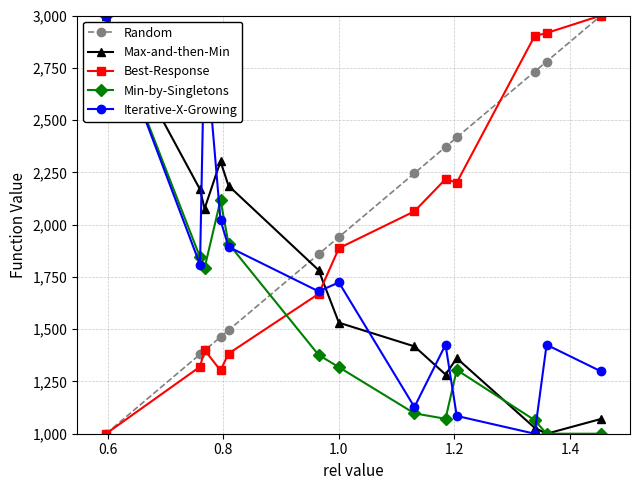

What is the difference between the maximum and minimum values in the Iterative-X-Growing series?

2000.0